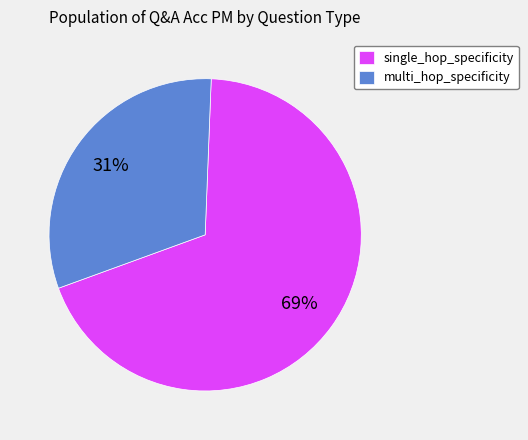

Is it true that single_hop_specificity is 69% of the pie?

True